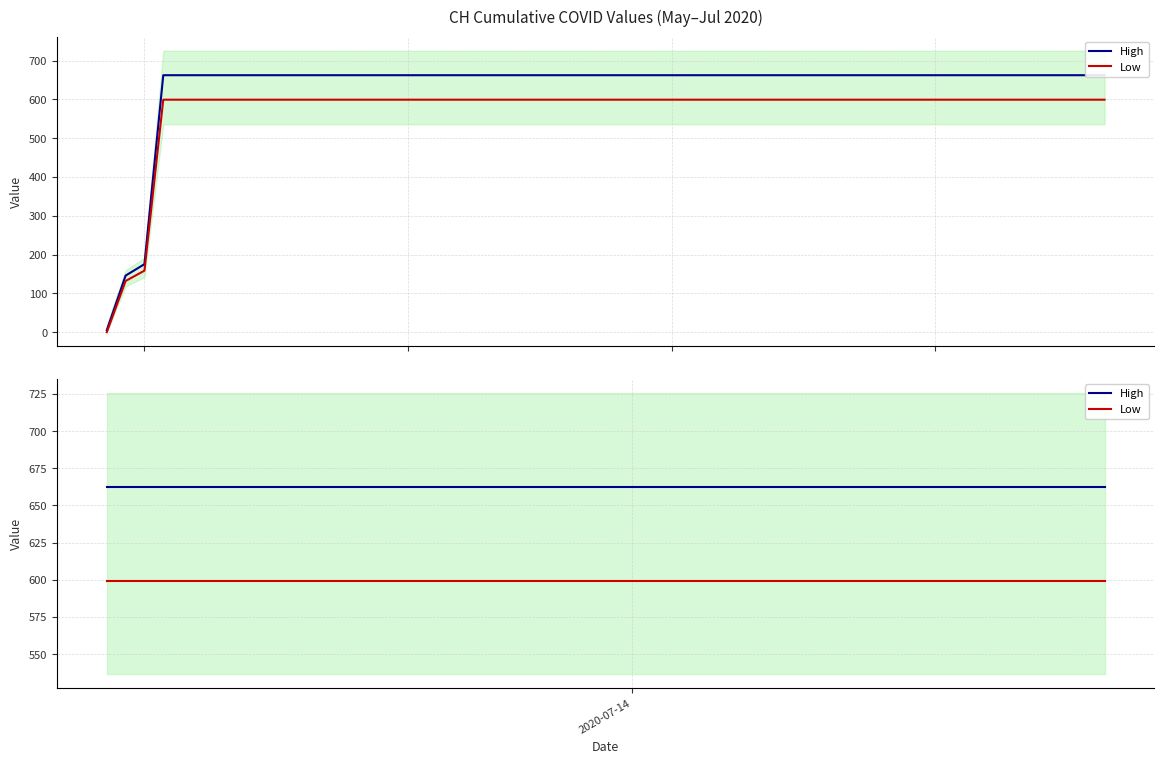

How many lines are shown in the chart?

2